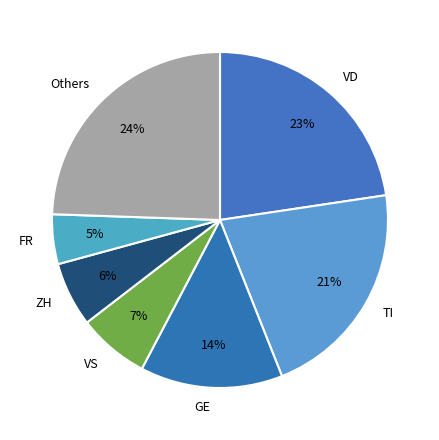

Is there any slice that represents more than half of the pie?

No